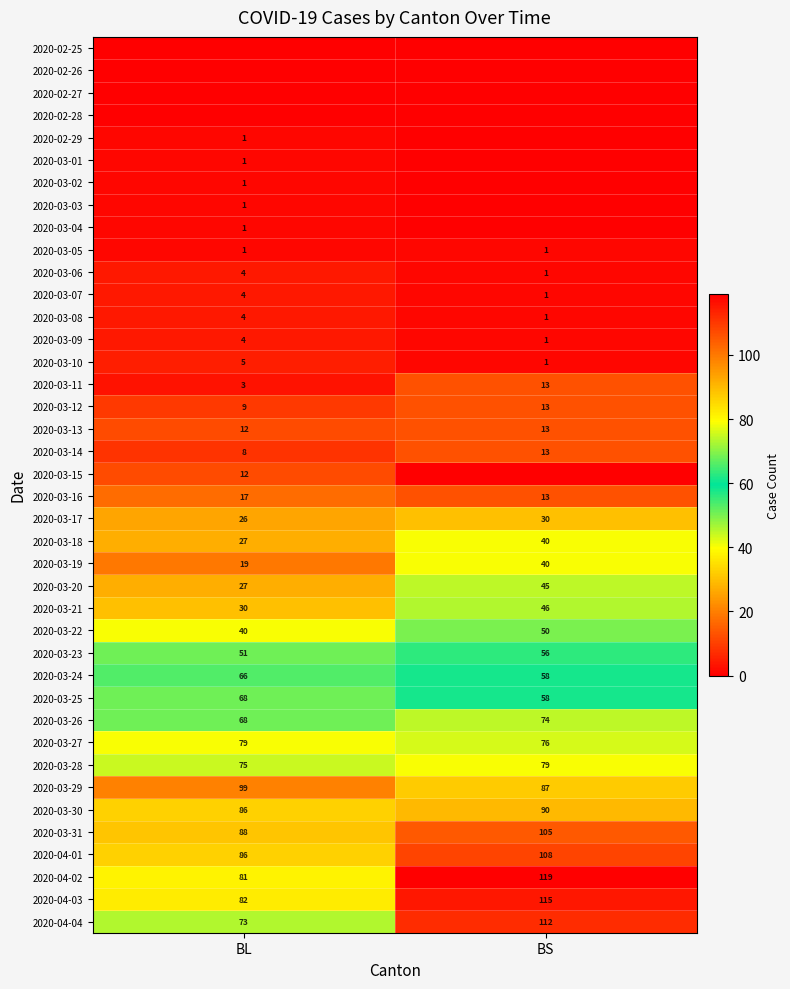

List the labels in order of 2020-03-10 value, smallest first.

BS, BL